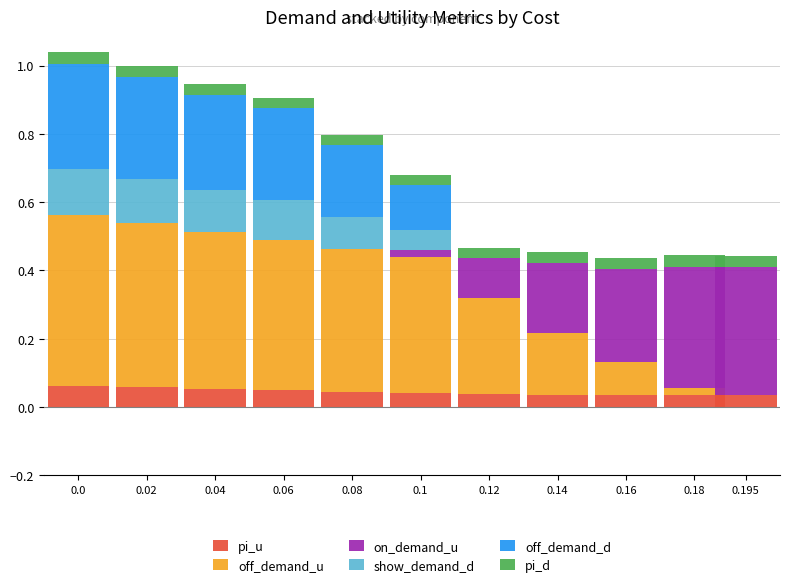

What are all the series names shown in the legend?

pi_u, off_demand_u, on_demand_u, show_demand_d, off_demand_d, pi_d